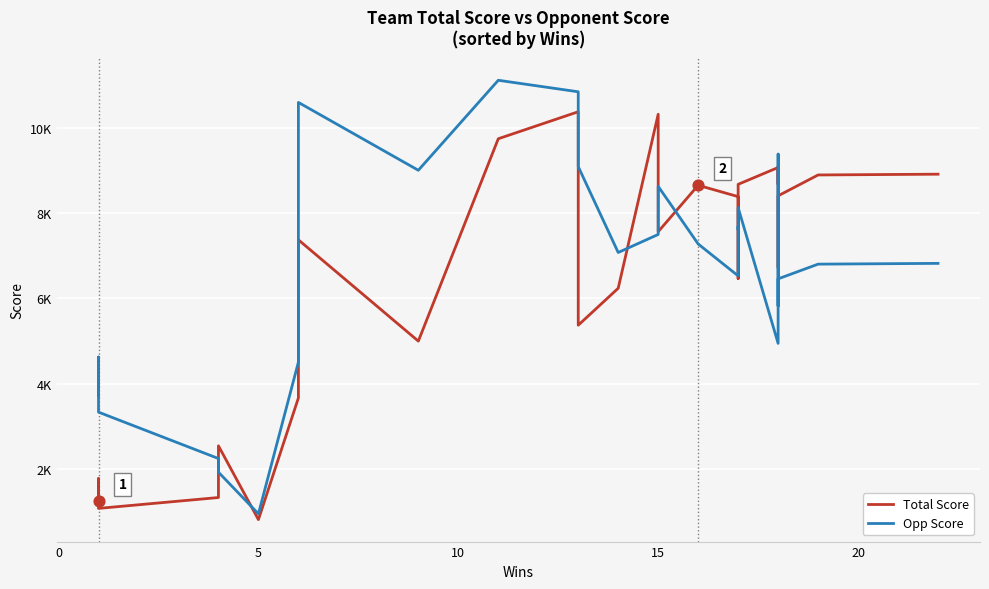

Which series contains the lowest Y value?

Total Score